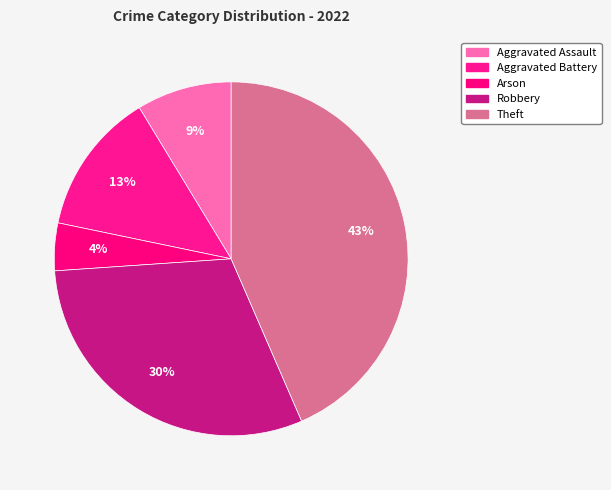

Approximately how many times larger is the value at Arson compared to Theft?

0.1